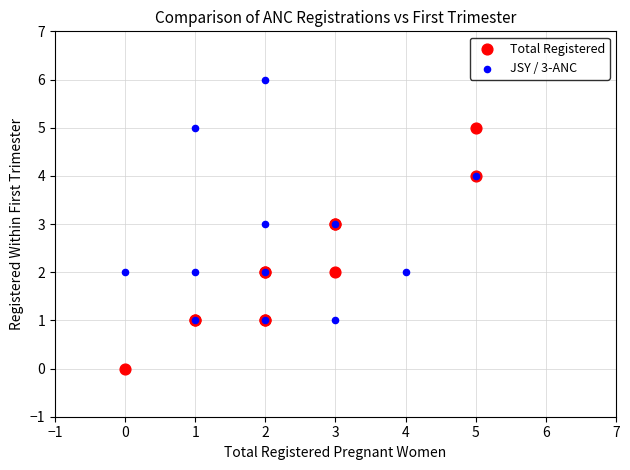

Which series contains the lowest Y value?

Total Registered